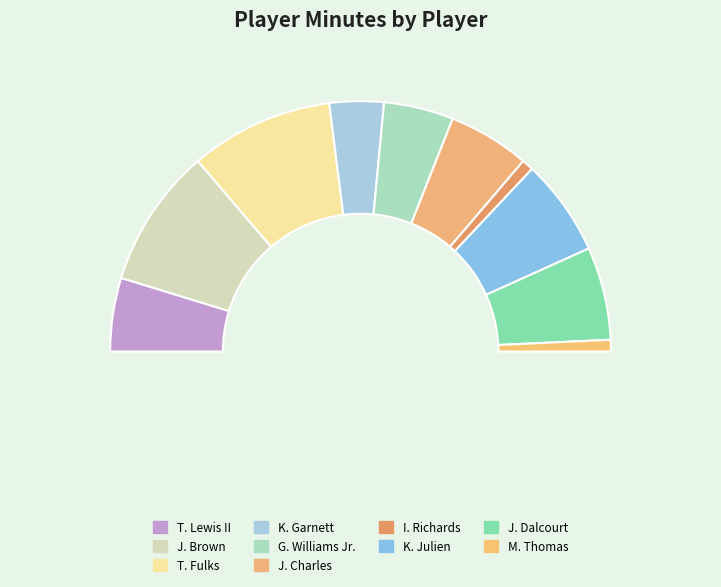

What is the change in value from I. Richards to K. Julien?

+22